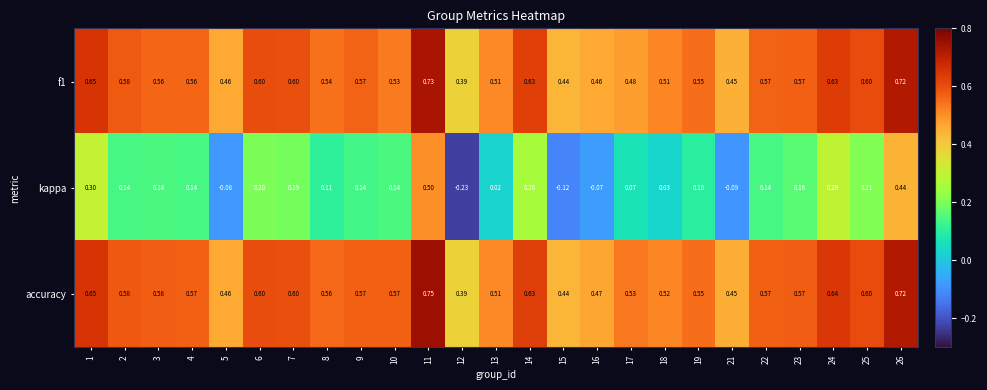

Which series has the largest total across all categories?

accuracy